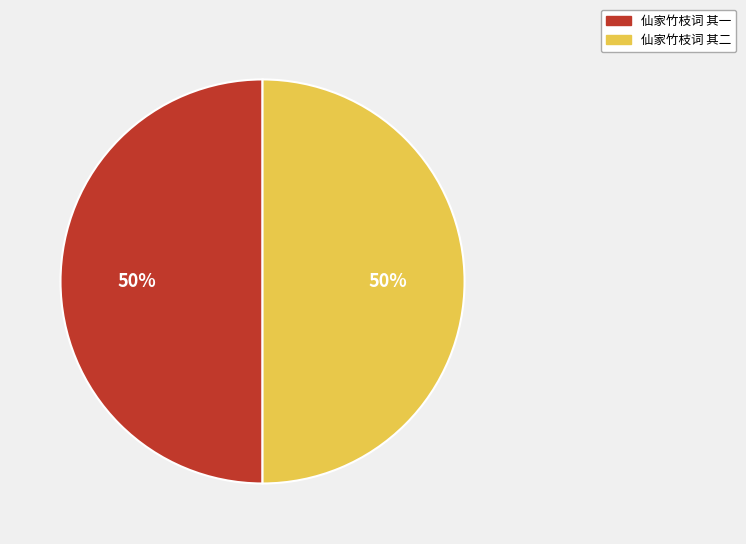

How many segments does this pie chart have?

2